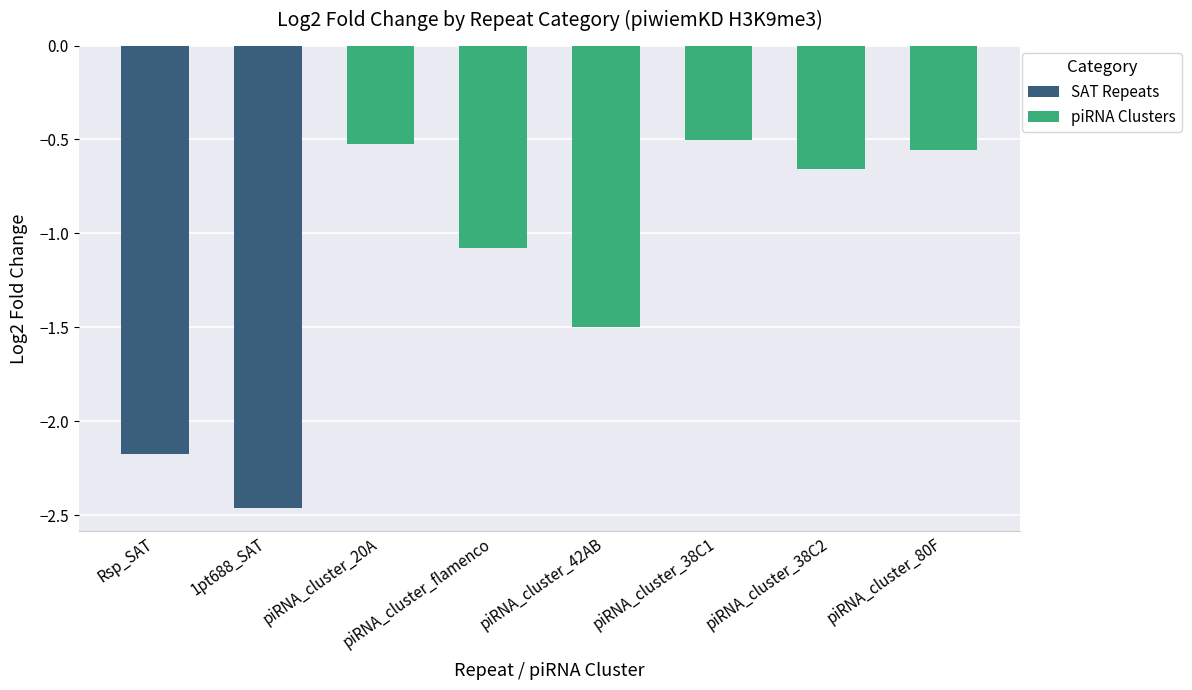

Where is piRNA Clusters nearest to the value -1?

piRNA_cluster_flamenco